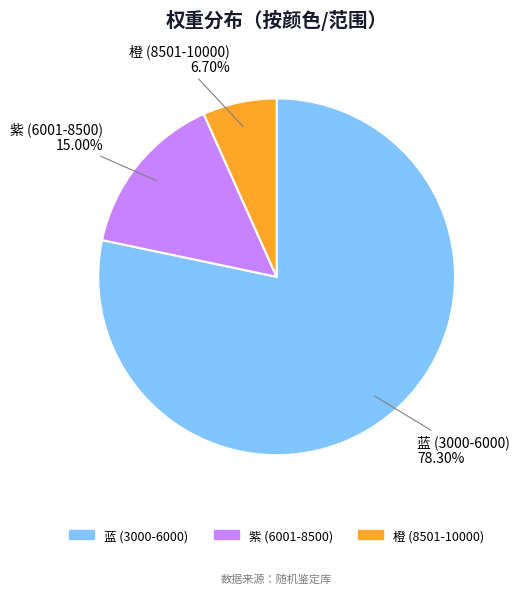

The 蓝 (3000-6000) slice represents 72% of the pie. True or false?

False